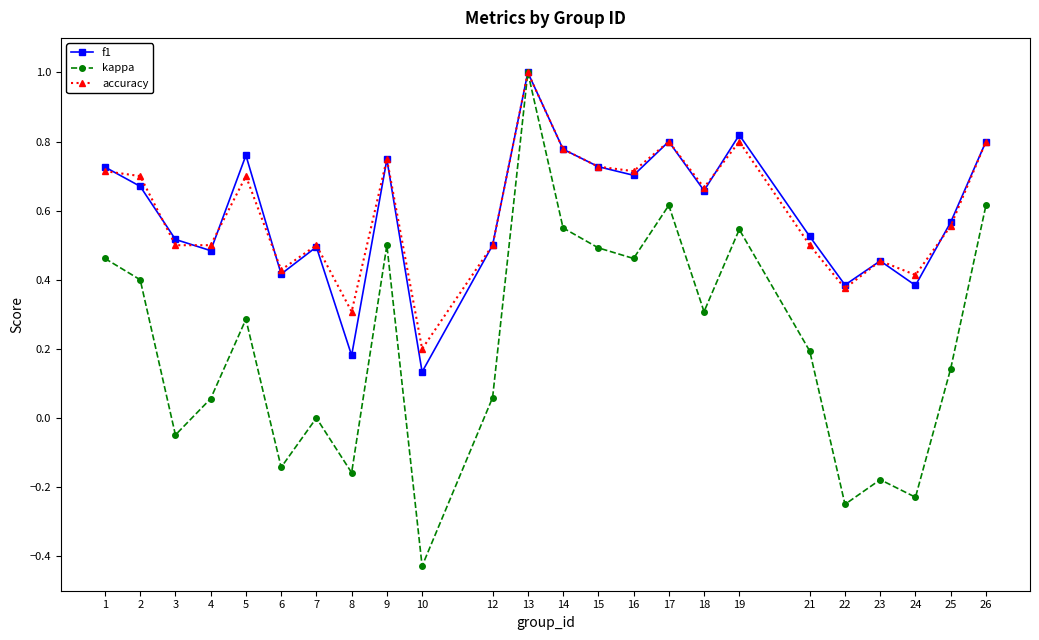

Rank the series at 10 from highest to lowest value.

accuracy, f1, kappa